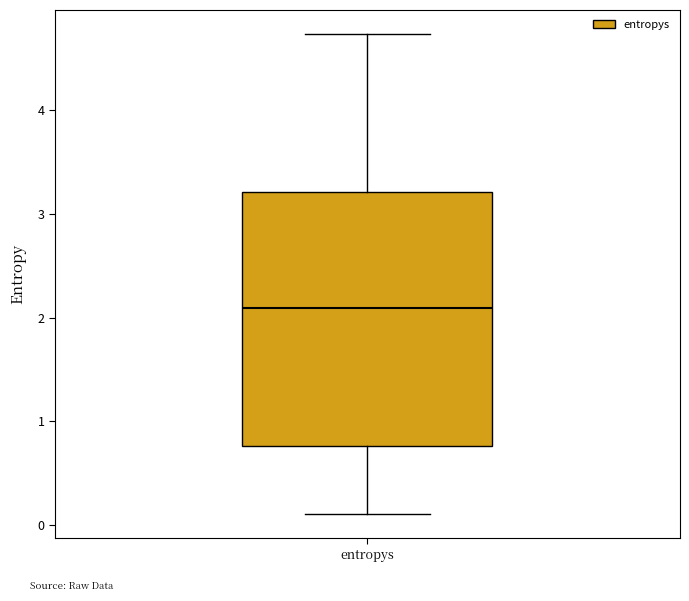

Read this box plot against the y-axis: the position of the median line, the range covered by the box, and the ends of both whiskers. The values are not printed on the chart, so give them approximately, as read against the axis.

median 2.1, box 0.8 to 3.2, whiskers 0.1 to 4.7